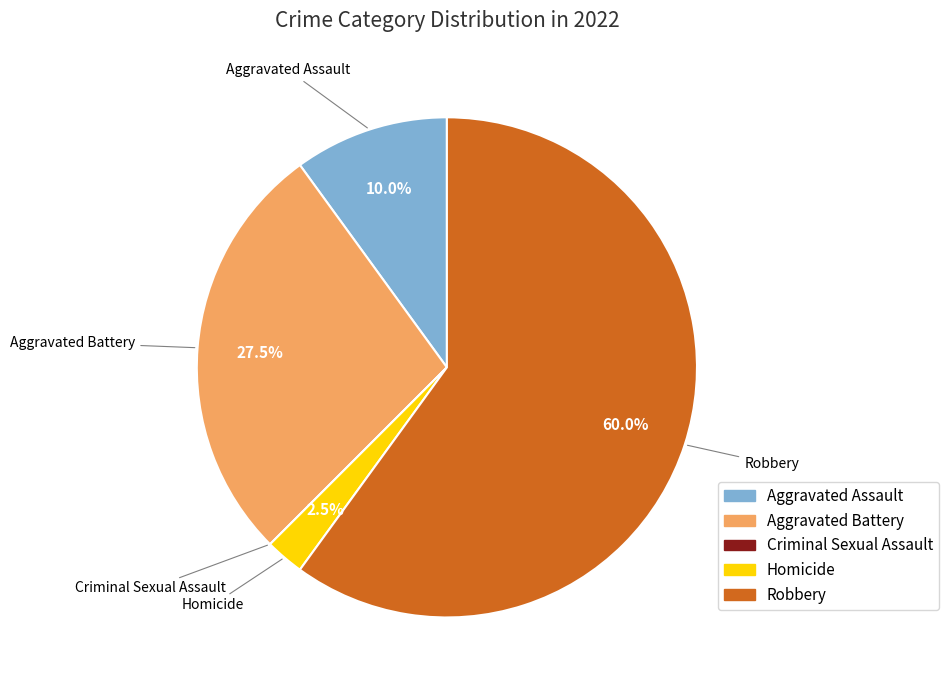

Combined, what portion of the pie is Aggravated Battery and Homicide?

30.0%